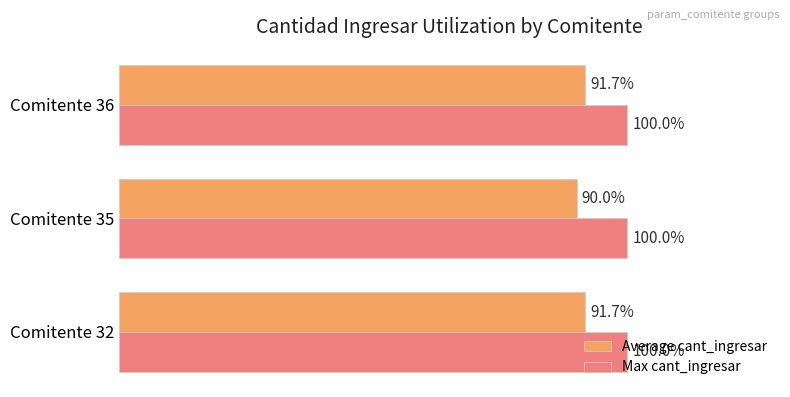

List the series in order of their peak value, lowest first.

Average cant_ingresar, Max cant_ingresar